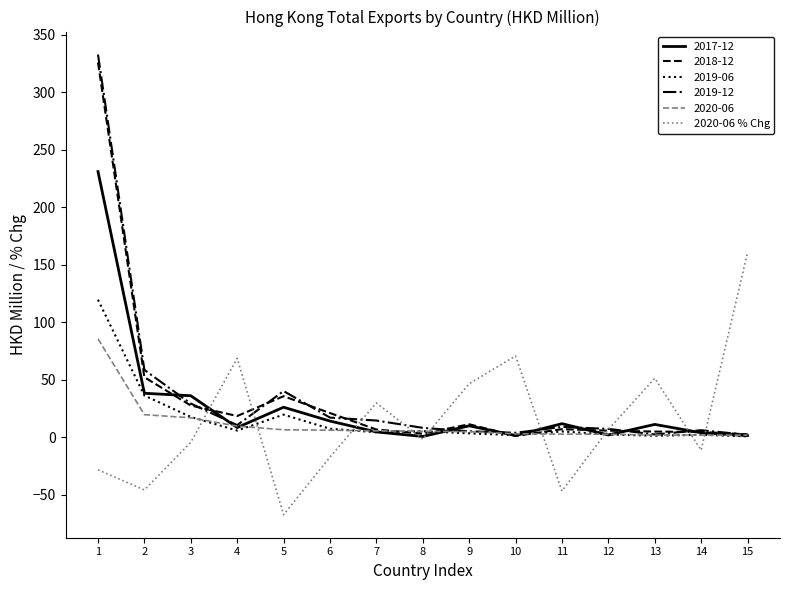

True or false: 2018-12 has a value of 4.4 at 14.

True